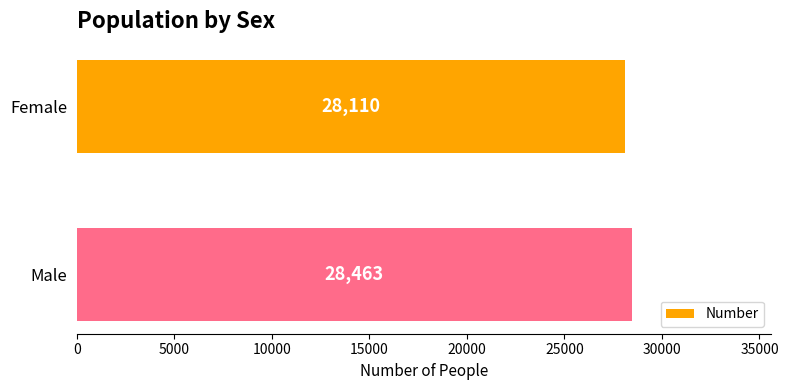

Reading top to bottom, transcribe all the data shown in this chart.

28110	28463